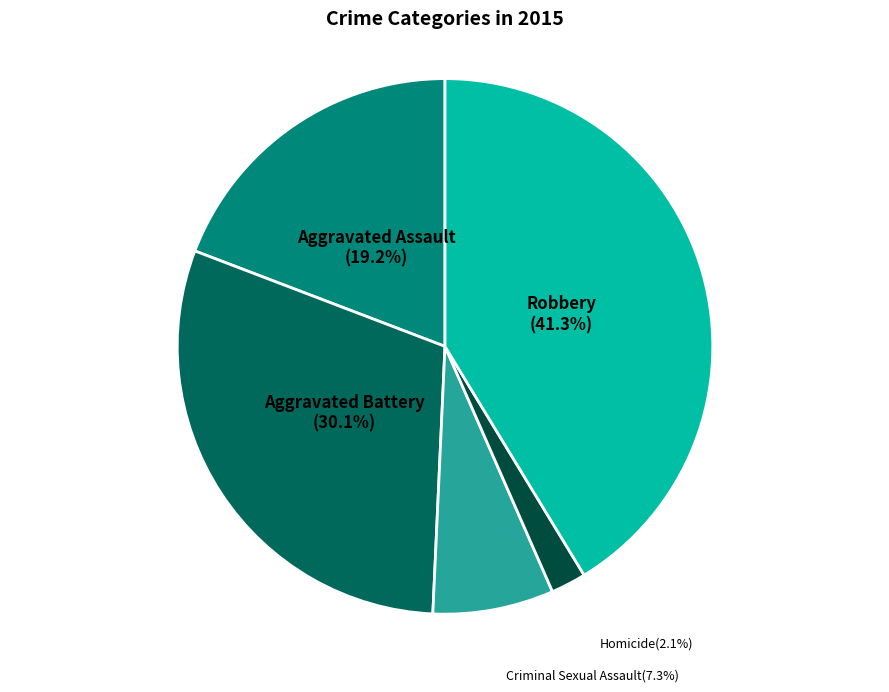

True or false: Aggravated Assault accounts for 25% of the total.

False